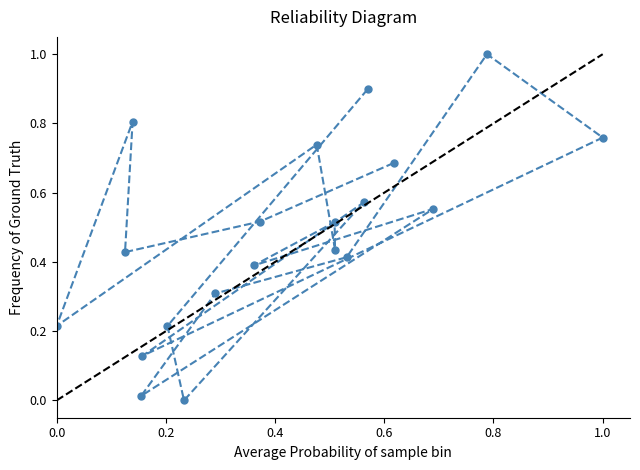

The value at 0.0 is 0.3. True or false?

False